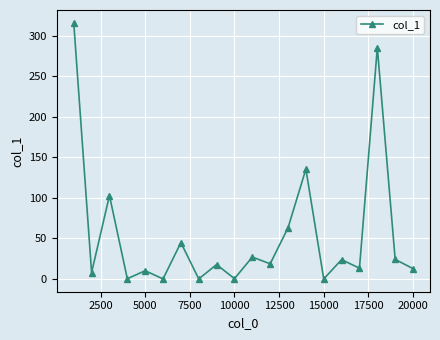

What is the maximum value shown in the chart?

315.8